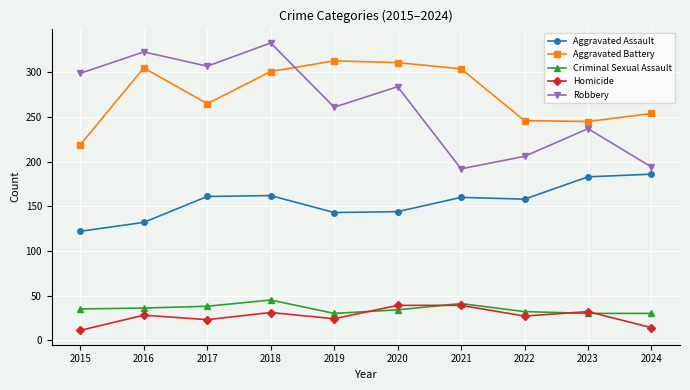

What is the value of the Criminal Sexual Assault point at the 2nd from the left?

36